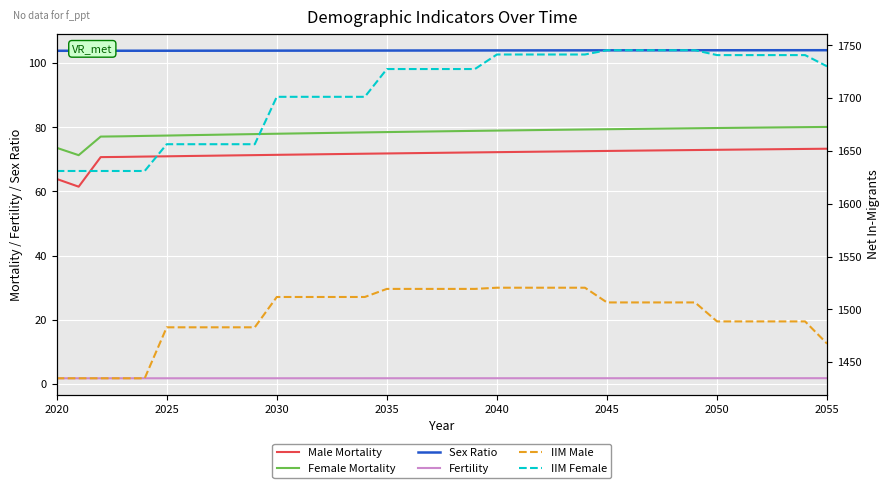

How many series are shown in this chart?

6